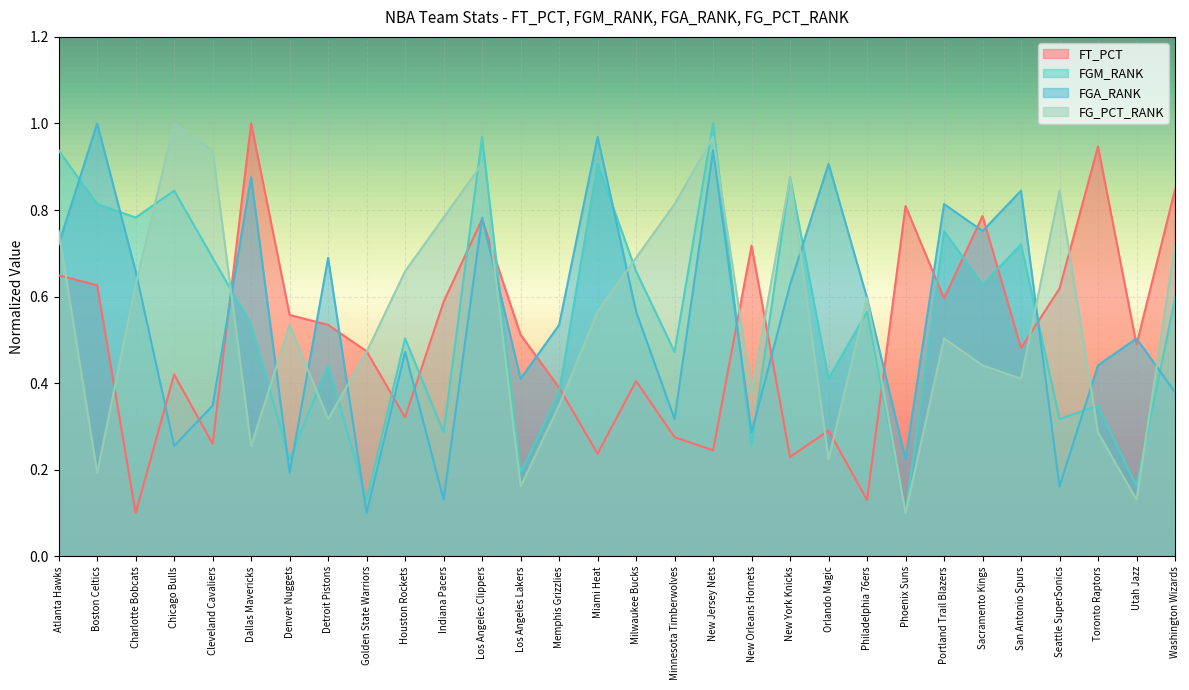

True or false: FG_PCT_RANK has a value of 0.6 at New Orleans Hornets.

False